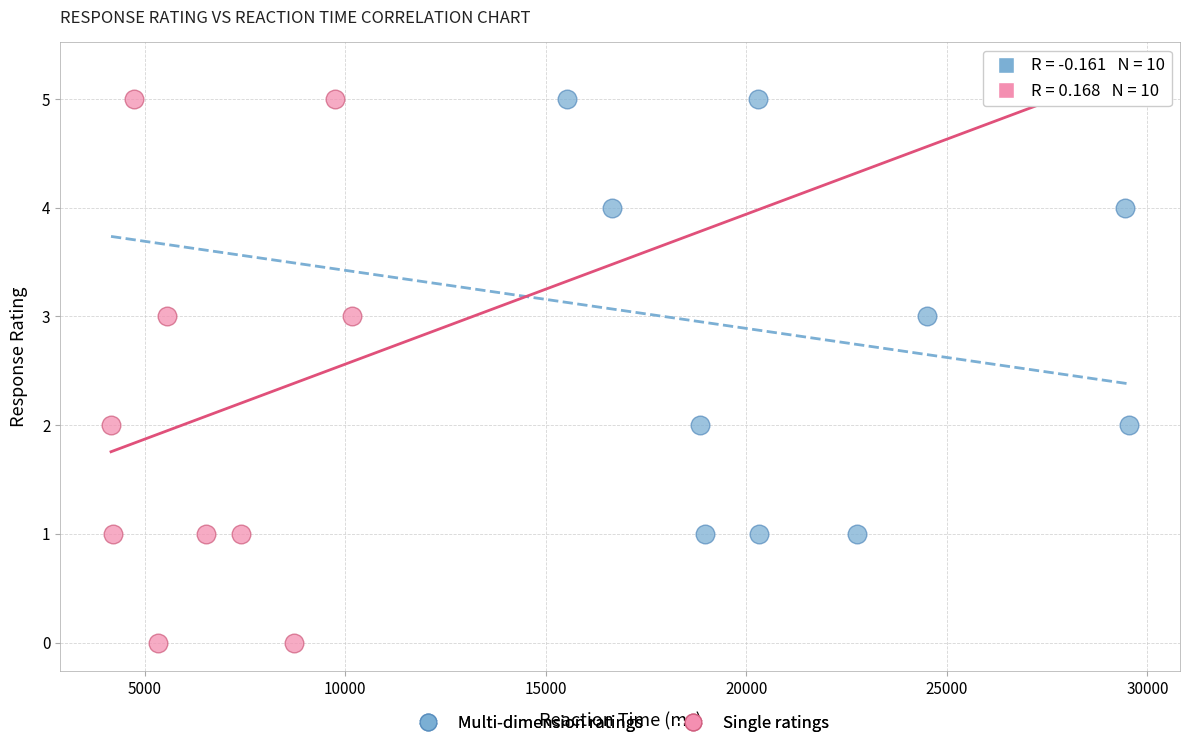

Which series contains the lowest Y value?

Single ratings